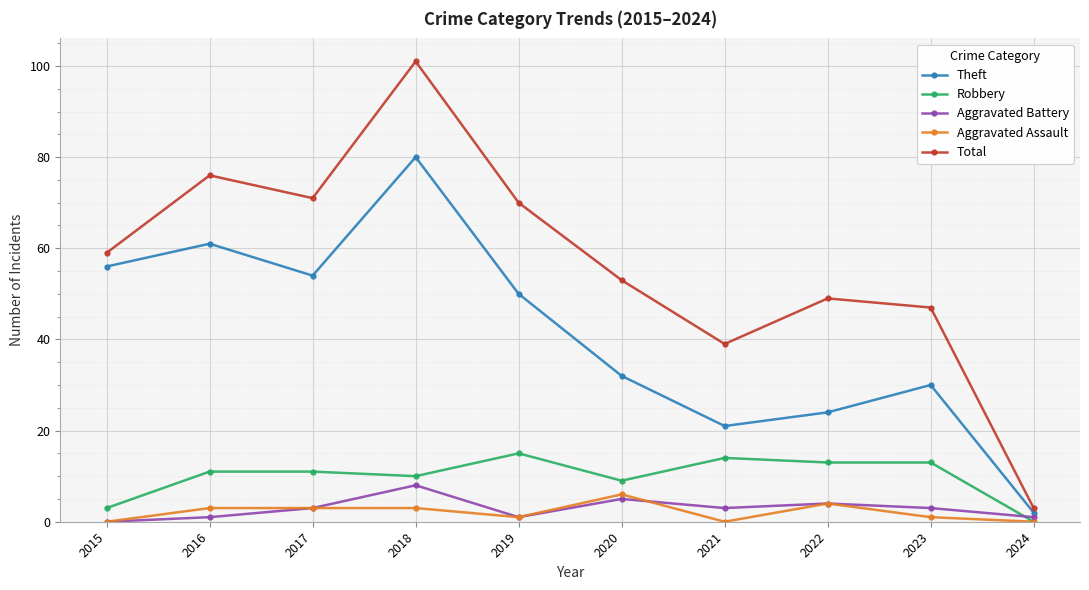

Where is the first local minimum for Total?

2017